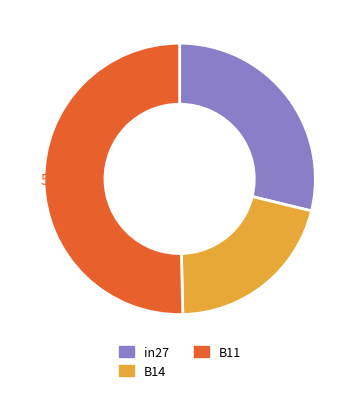

Between B11 and B14, which is larger?

B11